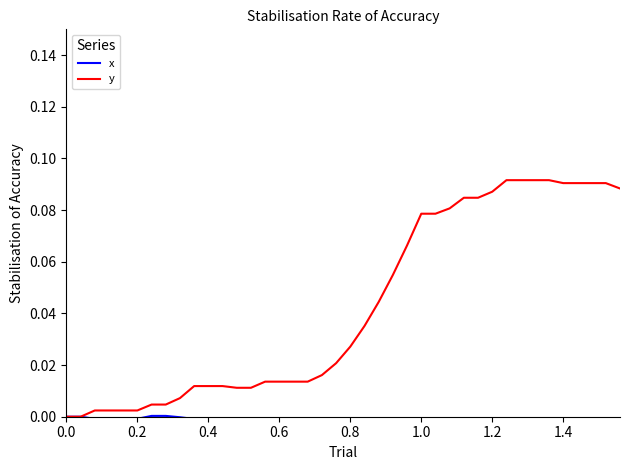

What is the difference between the maximum and minimum values in the y series?

0.1